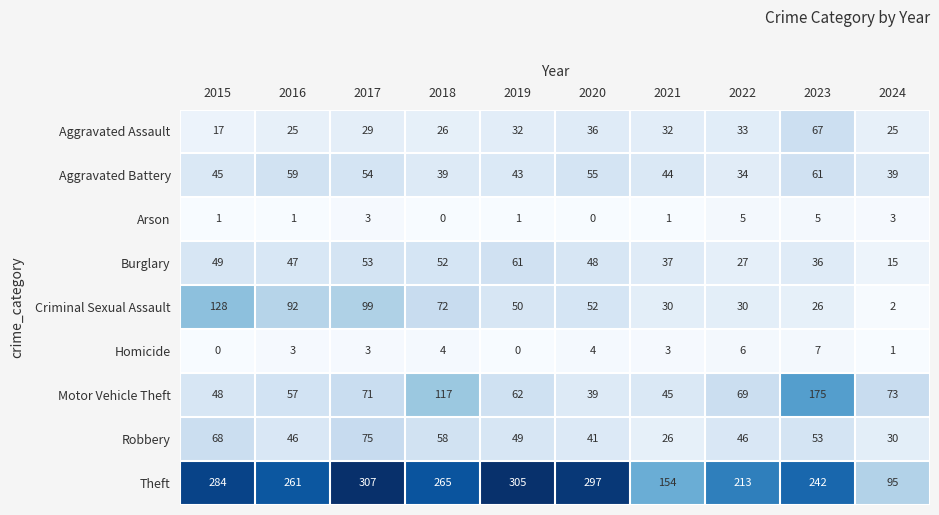

Rank the series at 2024 from lowest to highest value.

Homicide, Criminal Sexual Assault, Arson, Burglary, Aggravated Assault, Robbery, Aggravated Battery, Motor Vehicle Theft, Theft